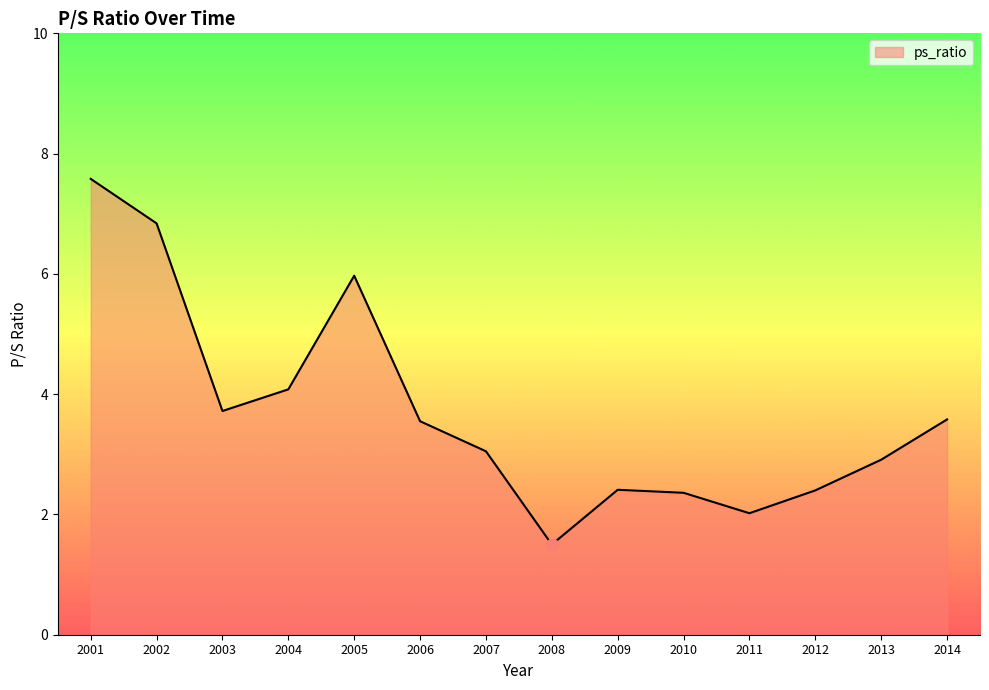

What is the change in value from 2006 to 2011?

-1.5